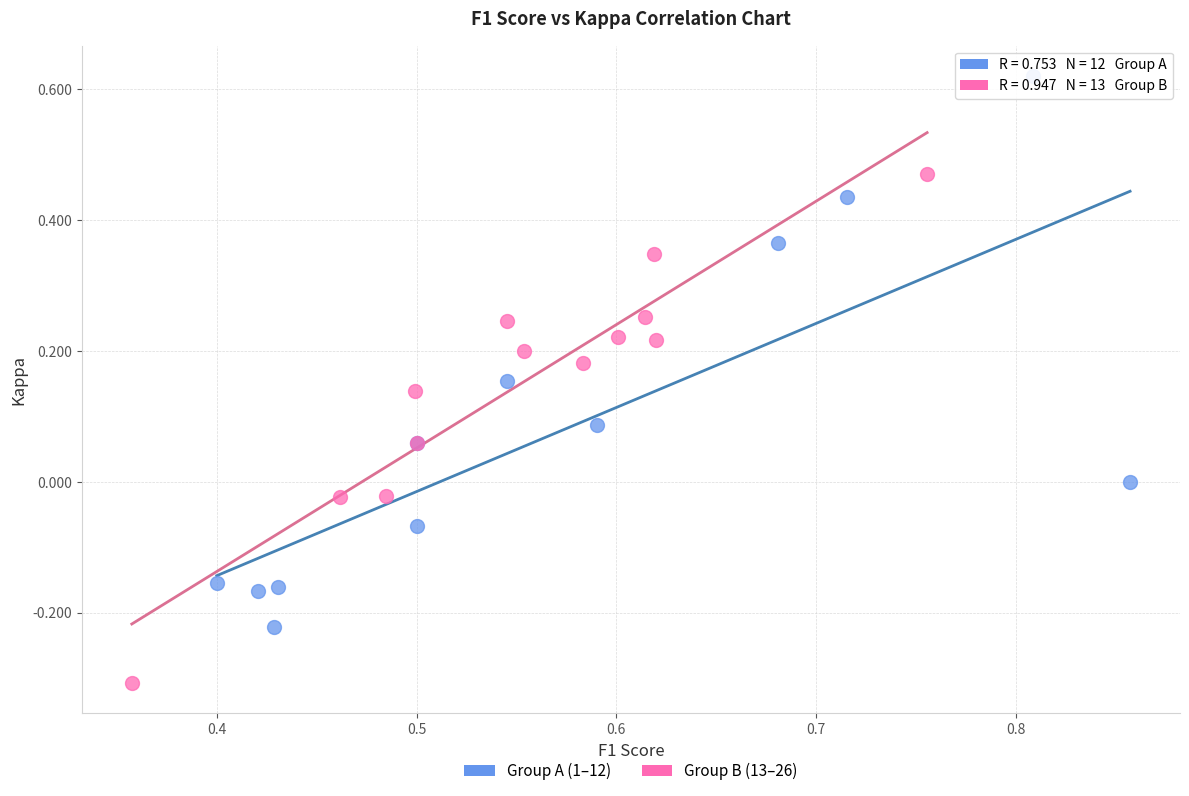

Which series reaches the maximum Y coordinate?

Group A (1–12)